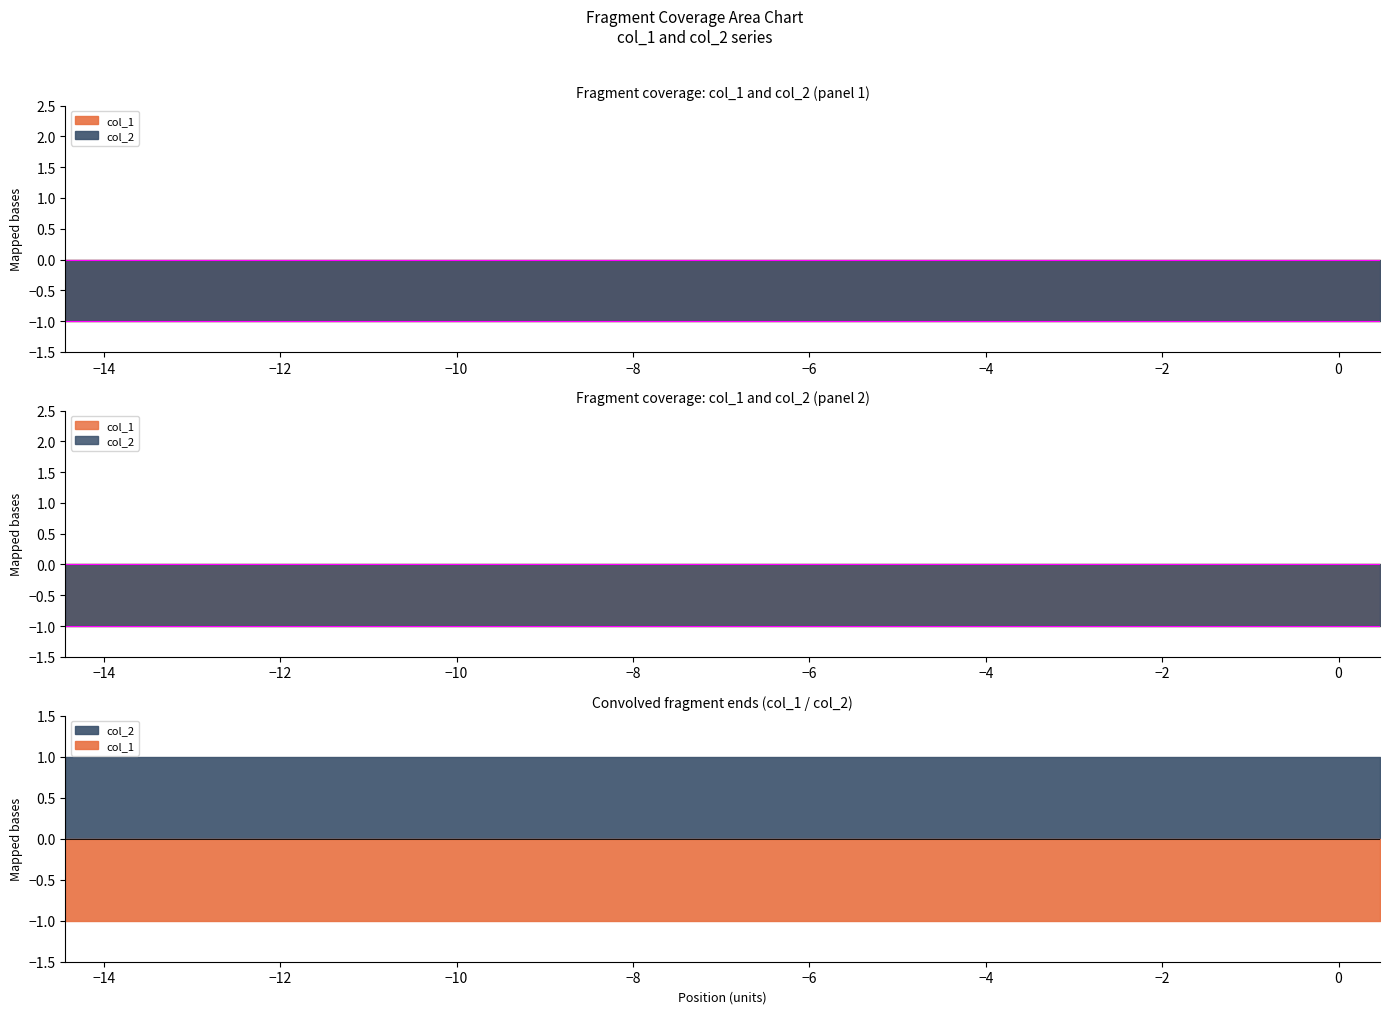

What is the greatest value displayed?

1